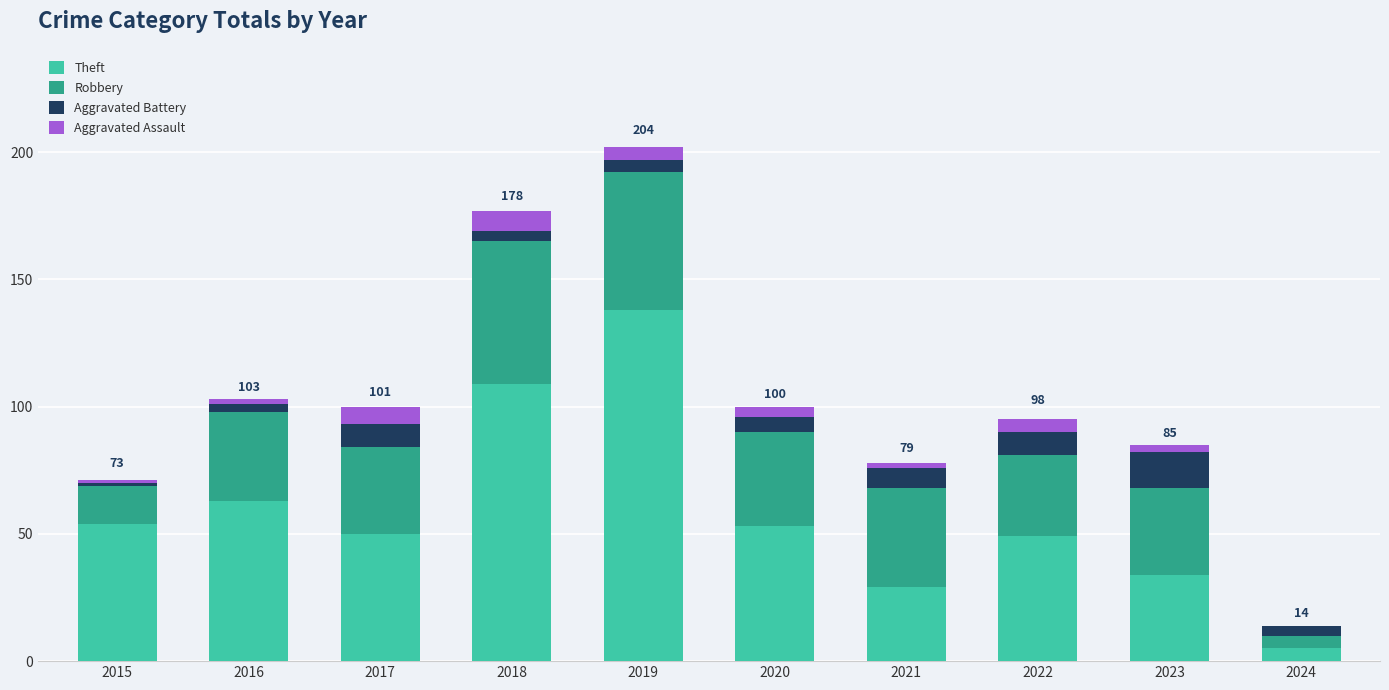

At which label does Theft reach its peak?

2019